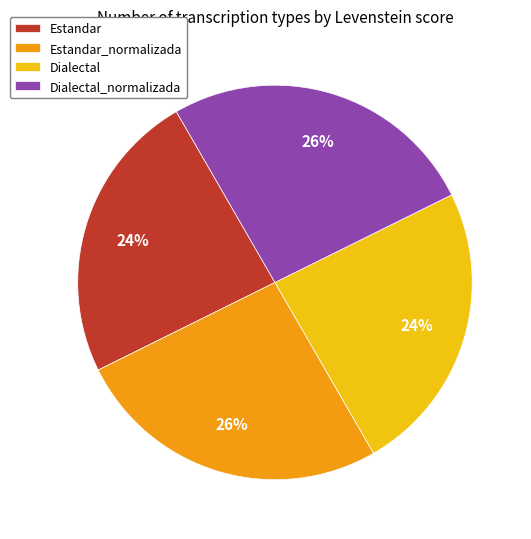

Does Estandar_normalizada represent more than half of the total?

No